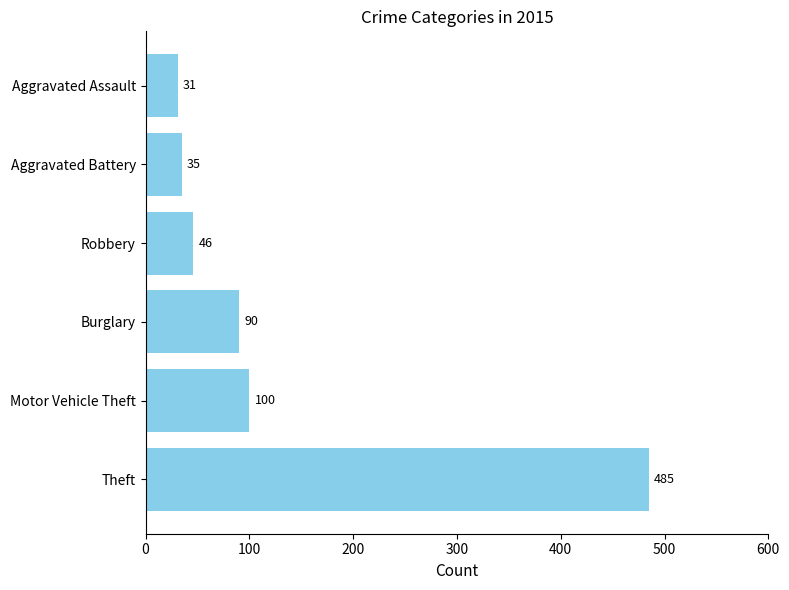

The chart shows a value of 100 at Motor Vehicle Theft. True or false?

True